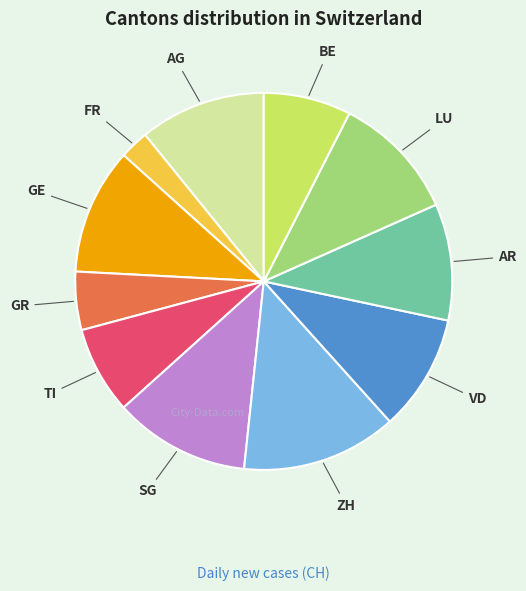

Is there any slice that represents more than half of the pie?

No